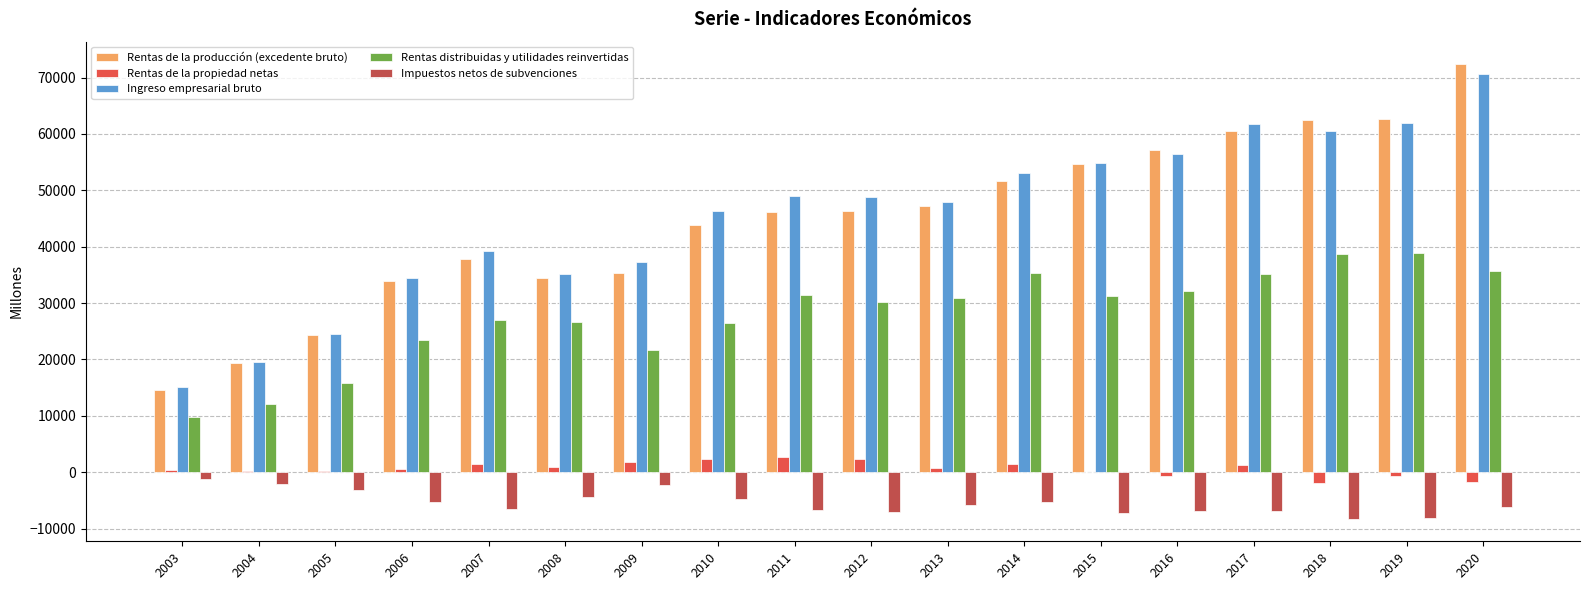

What is the sum of the Impuestos netos de subvenciones values at 2014 and 2008?

-9656